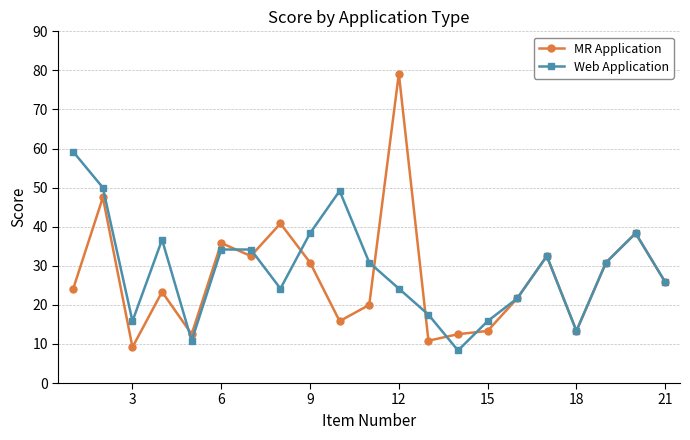

True or false: MR Application has more than 1 interior local peaks.

True